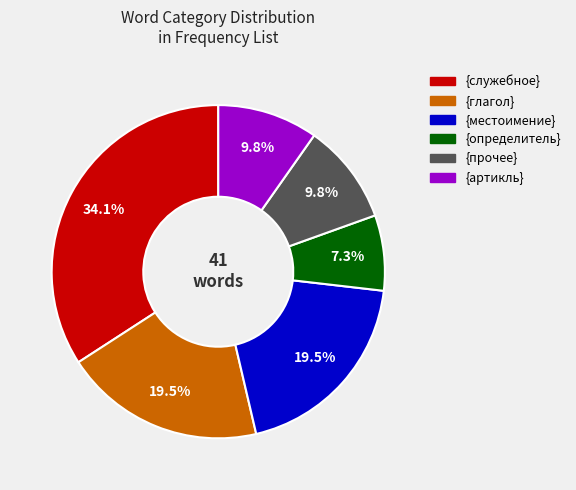

Is there any slice that represents more than half of the pie?

No